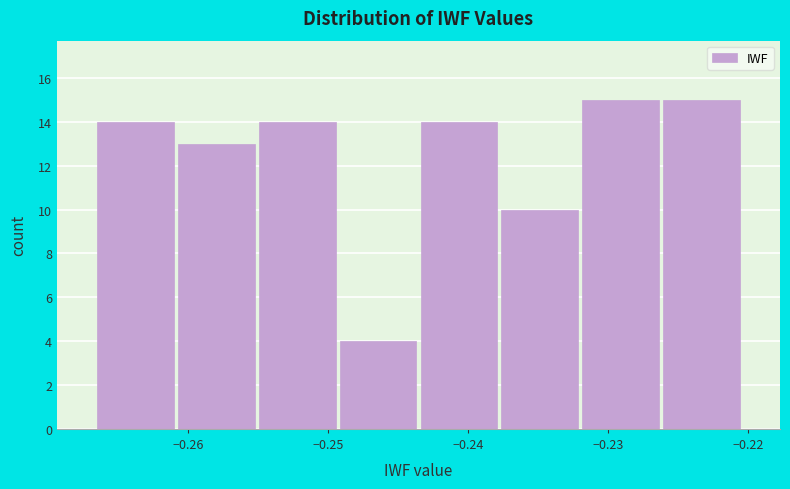

Reading left to right, transcribe this chart: for each bar, give the range it covers on the x-axis and its height. Neither the bar edges nor the heights are printed on the chart, so give them approximately, as read against the axes.

-0.267 to -0.261: 14
-0.261 to -0.255: 13
-0.255 to -0.249: 14
-0.249 to -0.244: 4
-0.244 to -0.238: 14
-0.238 to -0.232: 10
-0.232 to -0.226: 15
-0.226 to -0.220: 15